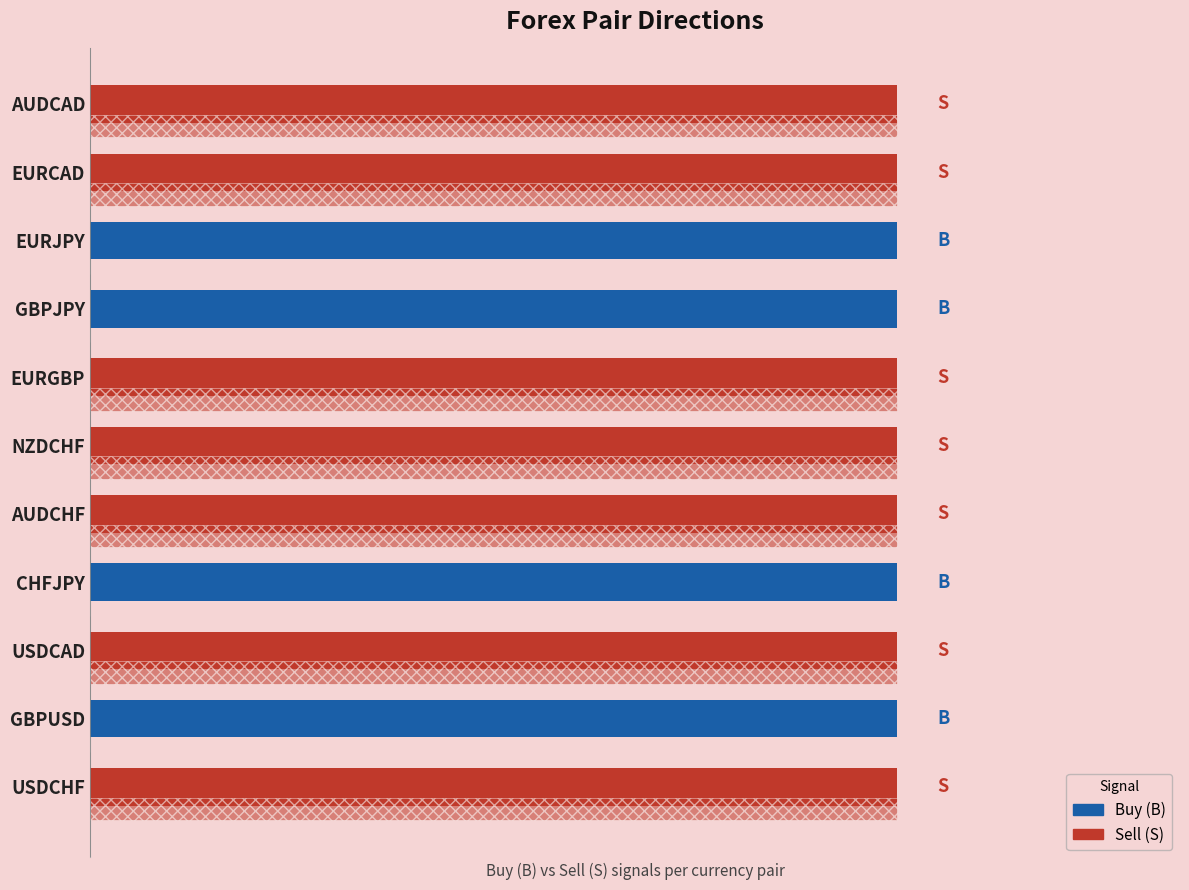

List the series in order of their peak value, highest first.

Sell (S), Buy (B)